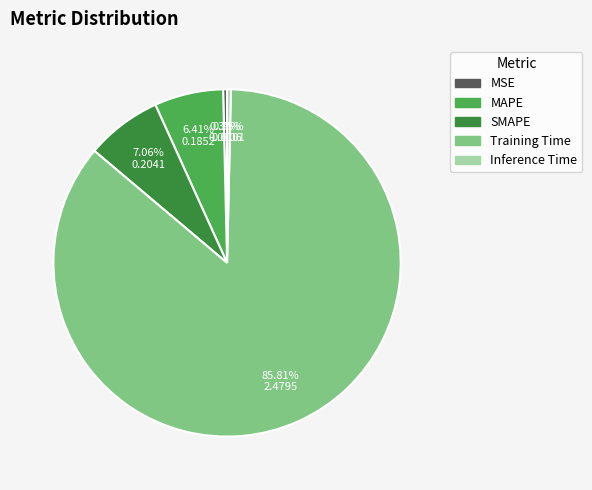

What is the majority slice?

Training Time